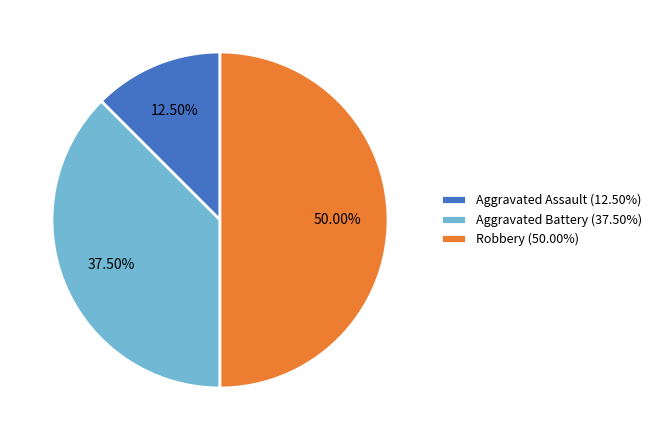

Count the number of slices in the pie.

3